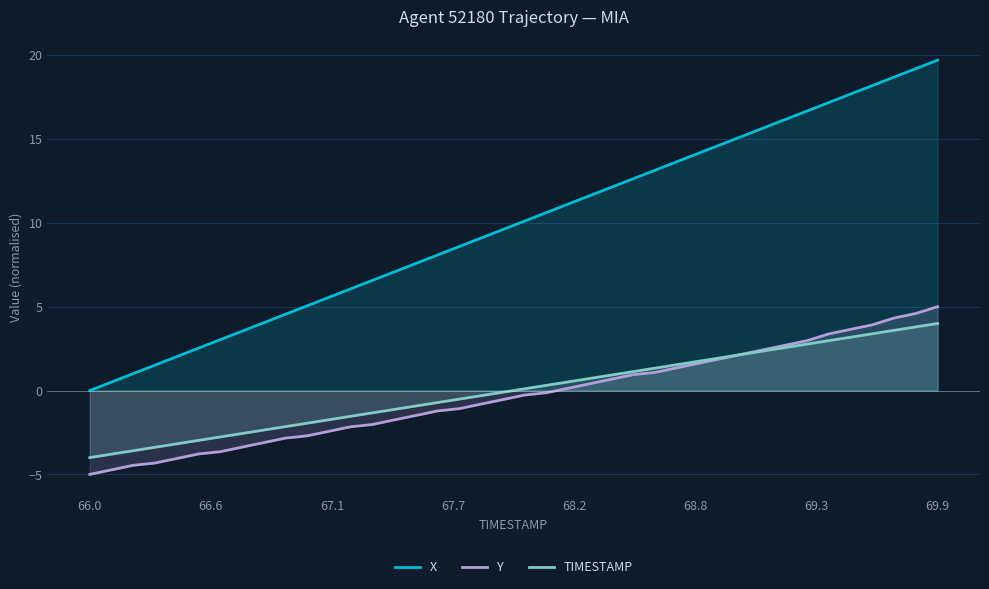

How many data points does each series have?

40